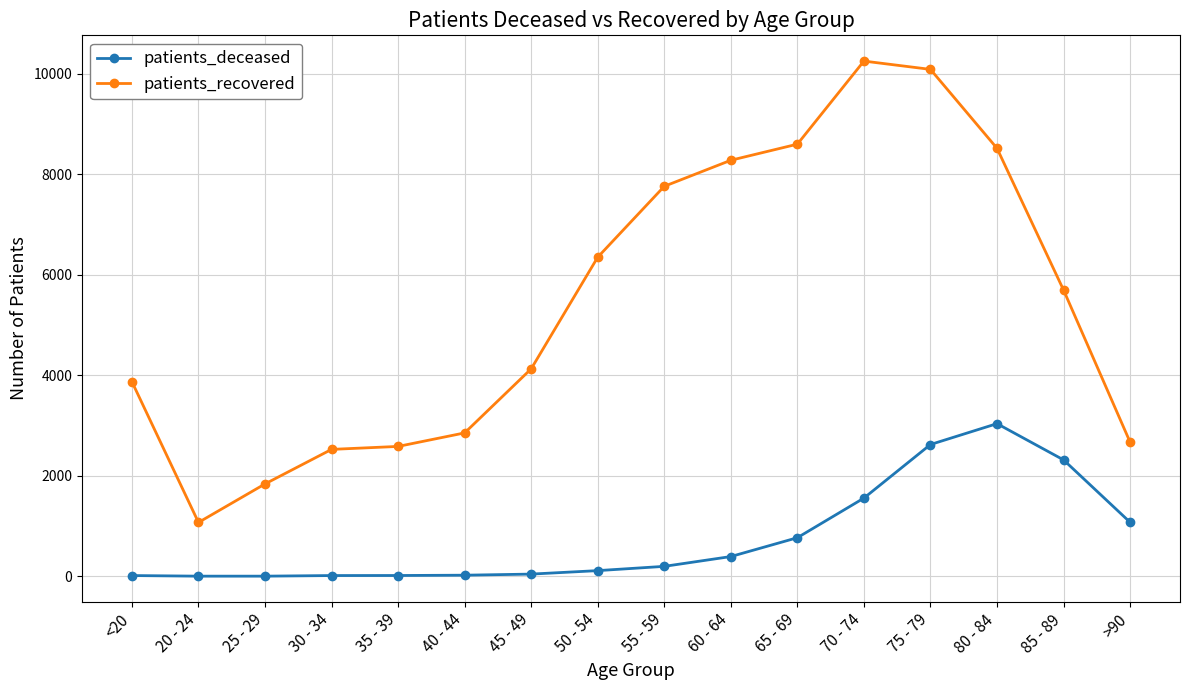

Which category has the lowest value in the patients_recovered series?

20 - 24